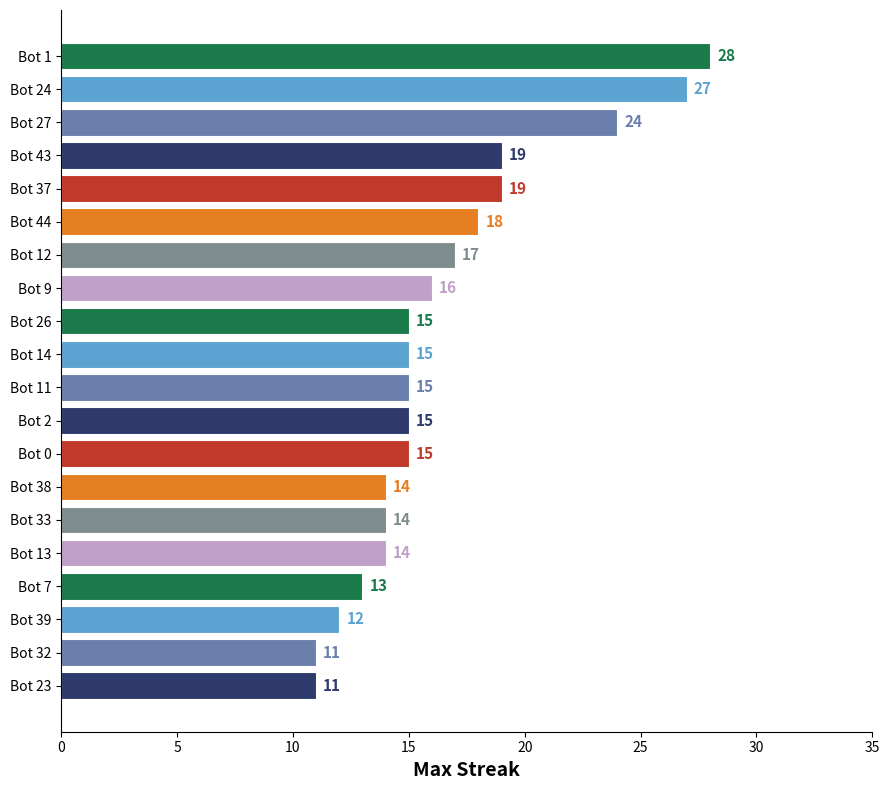

Between Bot 1 and Bot 32, which is larger?

Bot 1